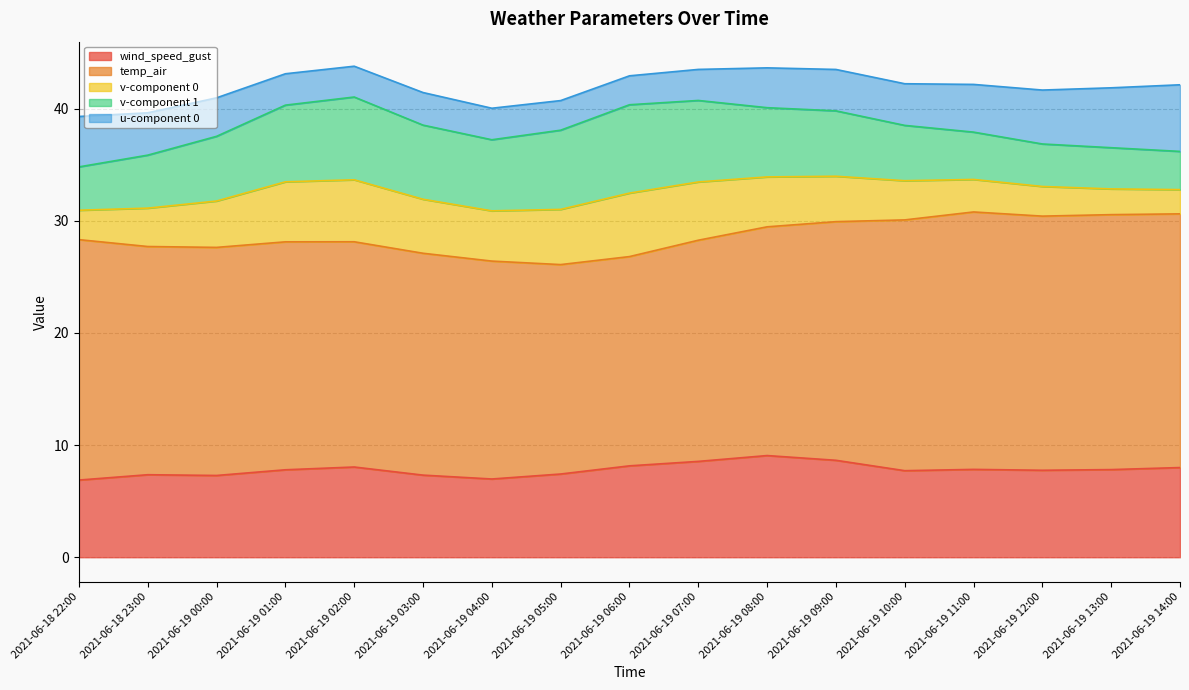

What are all the series names shown in the legend?

wind_speed_gust, temp_air, v-component 0, v-component 1, u-component 0